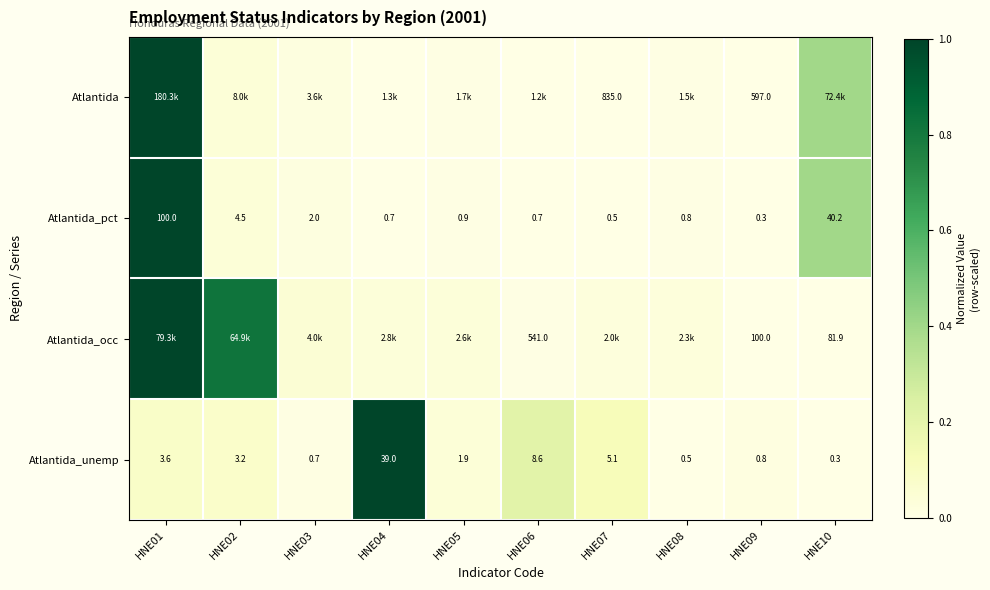

At which label is Atlantida closest to 0?

HNE09